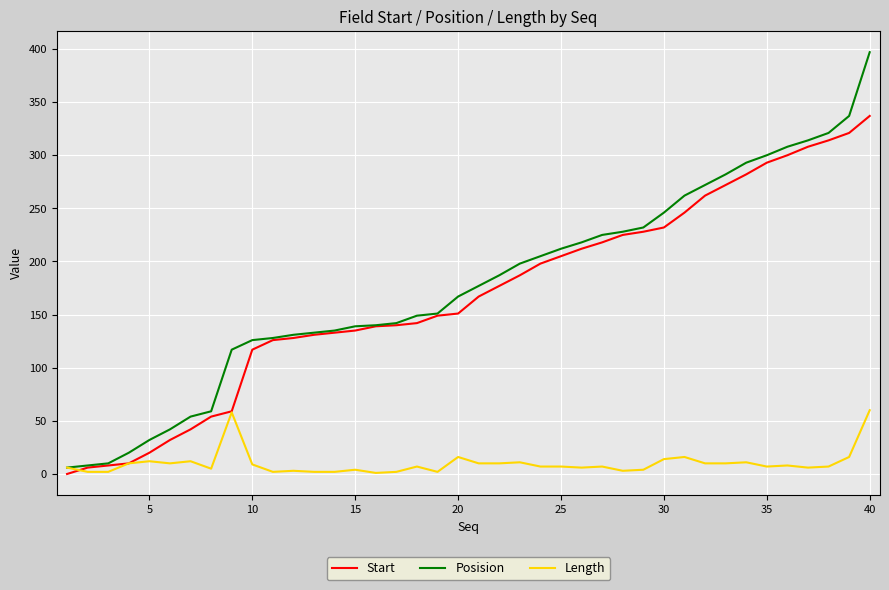

What is the sum of all Posision values?

7103